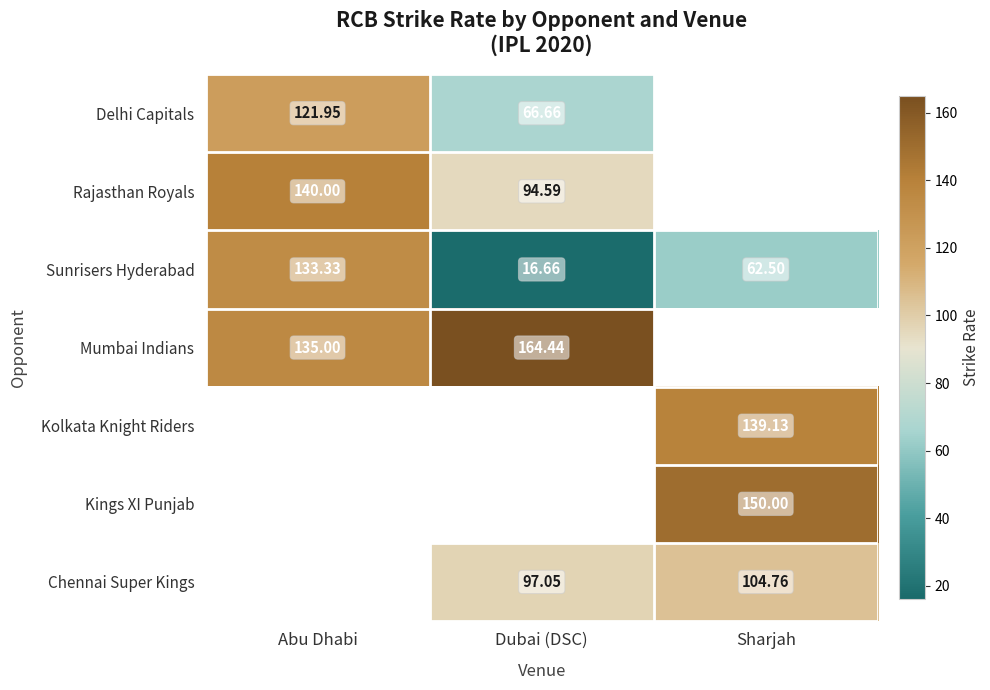

How many values in the Sunrisers Hyderabad series exceed 62?

2